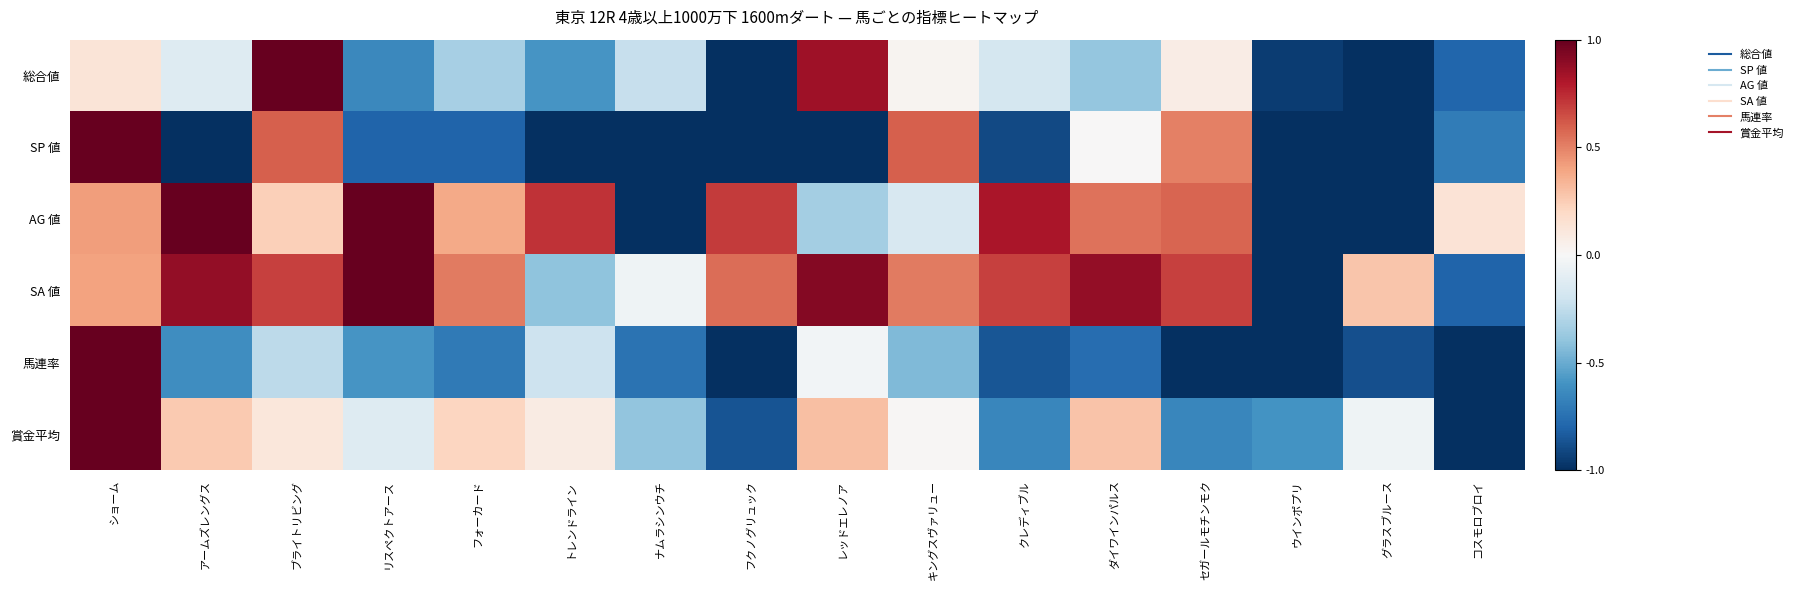

Reading left to right, what are all the values shown in this chart?

総合値: ショーム=0.1	アームズレングス=-0.1	ブライトリビング=1.0	リスペクトアース=-0.6	フォーカード=-0.3	トレンドライン=-0.6	ナムラシンウチ=-0.2	フクノグリュック=-1.0	レッドエレノア=0.8	キングスヴァリュー=0.0	クレディブル=-0.2	ダイワインパルス=-0.4	セガールモチンモク=0.1	ウインポプリ=-0.9	グラスブルース=-1.0	コスモロブロイ=-0.8
SP 値: ショーム=1.0	アームズレングス=-1.0	ブライトリビング=0.6	リスペクトアース=-0.8	フォーカード=-0.8	トレンドライン=-1.0	ナムラシンウチ=-1.0	フクノグリュック=-1.0	レッドエレノア=-1.0	キングスヴァリュー=0.6	クレディブル=-0.9	ダイワインパルス=0.0	セガールモチンモク=0.5	ウインポプリ=-1.0	グラスブルース=-1.0	コスモロブロイ=-0.7
AG 値: ショーム=0.4	アームズレングス=1.0	ブライトリビング=0.2	リスペクトアース=1.0	フォーカード=0.4	トレンドライン=0.7	ナムラシンウチ=-1.0	フクノグリュック=0.7	レッドエレノア=-0.3	キングスヴァリュー=-0.2	クレディブル=0.8	ダイワインパルス=0.5	セガールモチンモク=0.6	ウインポプリ=-1.0	グラスブルース=-1.0	コスモロブロイ=0.1
SA 値: ショーム=0.4	アームズレングス=0.9	ブライトリビング=0.7	リスペクトアース=1.0	フォーカード=0.5	トレンドライン=-0.4	ナムラシンウチ=-0.0	フクノグリュック=0.6	レッドエレノア=0.9	キングスヴァリュー=0.5	クレディブル=0.7	ダイワインパルス=0.9	セガールモチンモク=0.7	ウインポプリ=-1.0	グラスブルース=0.3	コスモロブロイ=-0.8
馬連率: ショーム=1.0	アームズレングス=-0.6	ブライトリビング=-0.3	リスペクトアース=-0.6	フォーカード=-0.7	トレンドライン=-0.2	ナムラシンウチ=-0.7	フクノグリュック=-1.0	レッドエレノア=-0.0	キングスヴァリュー=-0.4	クレディブル=-0.9	ダイワインパルス=-0.8	セガールモチンモク=-1.0	ウインポプリ=-1.0	グラスブルース=-0.9	コスモロブロイ=-1.0
賞金平均: ショーム=1.0	アームズレングス=0.3	ブライトリビング=0.1	リスペクトアース=-0.1	フォーカード=0.2	トレンドライン=0.1	ナムラシンウチ=-0.4	フクノグリュック=-0.9	レッドエレノア=0.3	キングスヴァリュー=0.0	クレディブル=-0.7	ダイワインパルス=0.3	セガールモチンモク=-0.7	ウインポプリ=-0.6	グラスブルース=-0.0	コスモロブロイ=-1.0